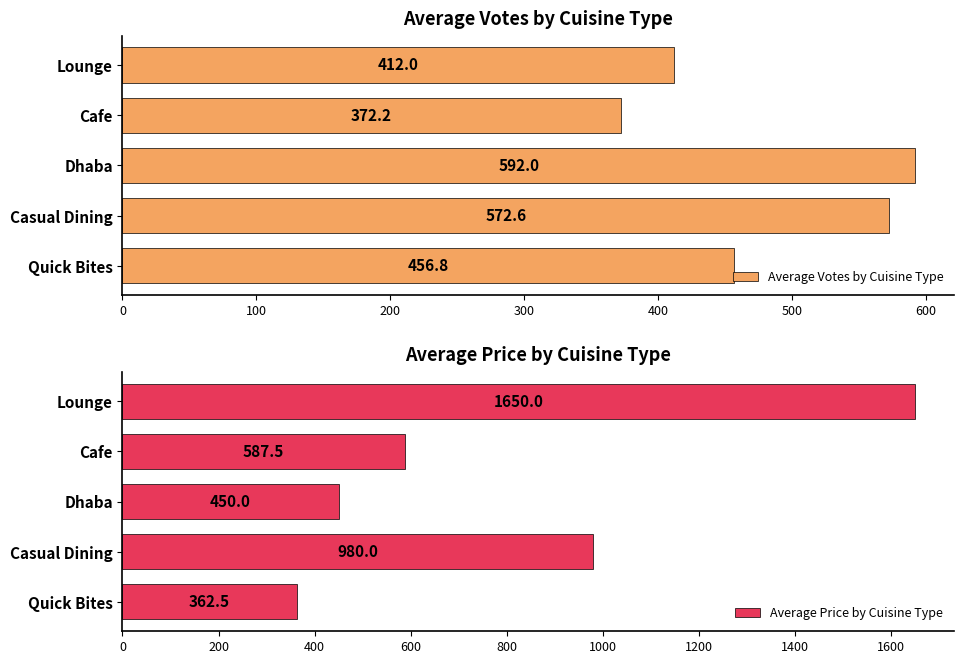

What is the highest value of the Average Votes by Cuisine Type series?

592.0